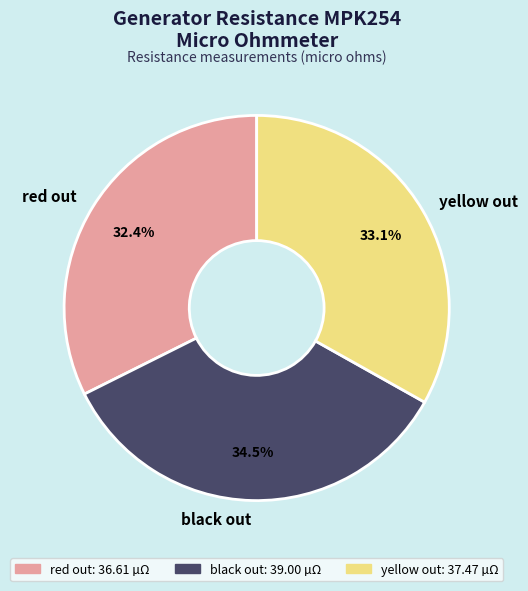

How many segments does this pie chart have?

3